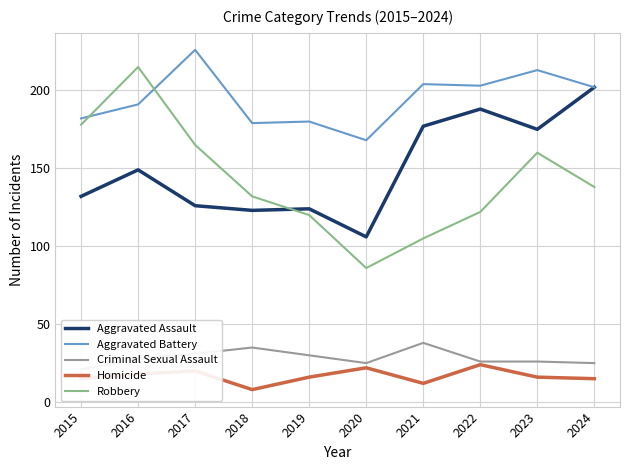

Between which two adjacent categories do Robbery and Aggravated Assault first intersect?

2018 and 2019